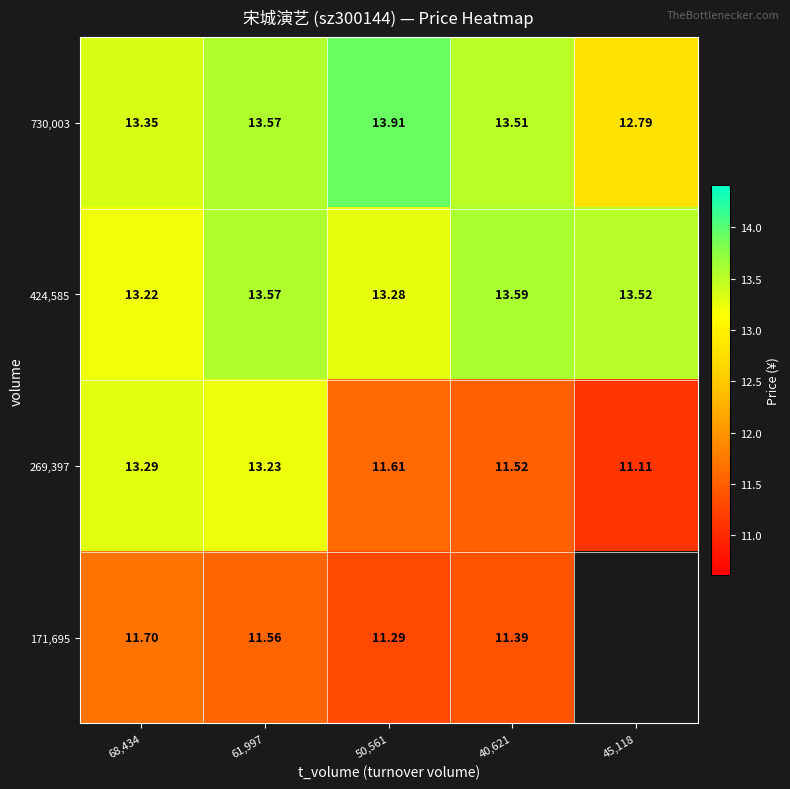

Which series has the largest range (max minus min)?

269,397